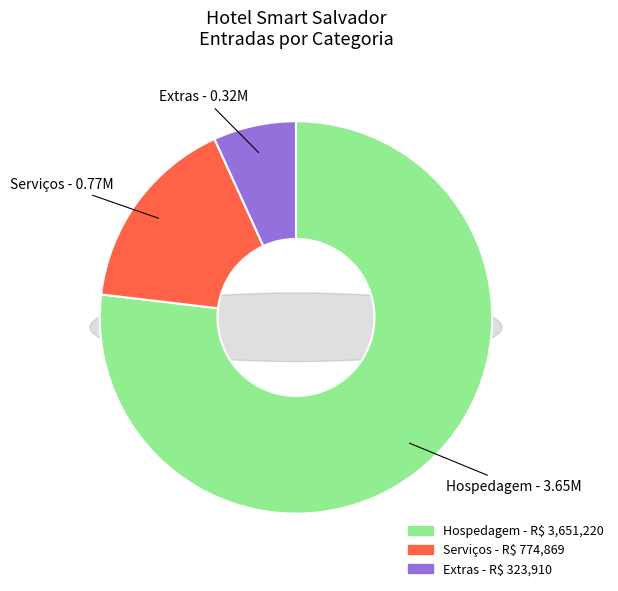

What is the change in value from Hospedagem to Extras?

-3327310.0